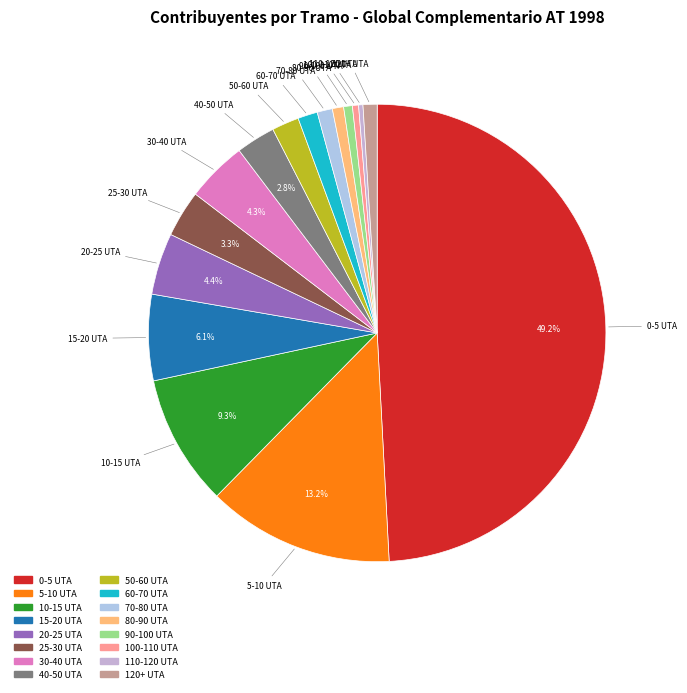

Which slice is the largest?

0-5 UTA